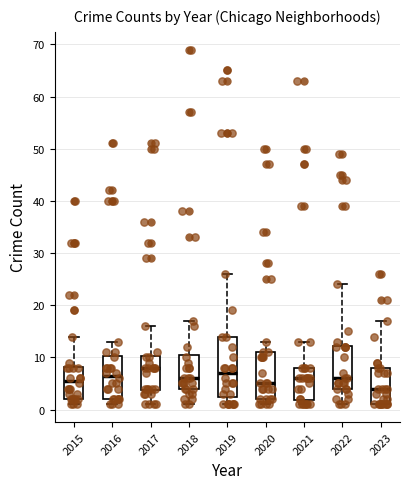

Where does the upper whisker of the box at x = 2023 end on the y-axis? The values are not printed on the chart, so give them approximately, as read against the axis.

17